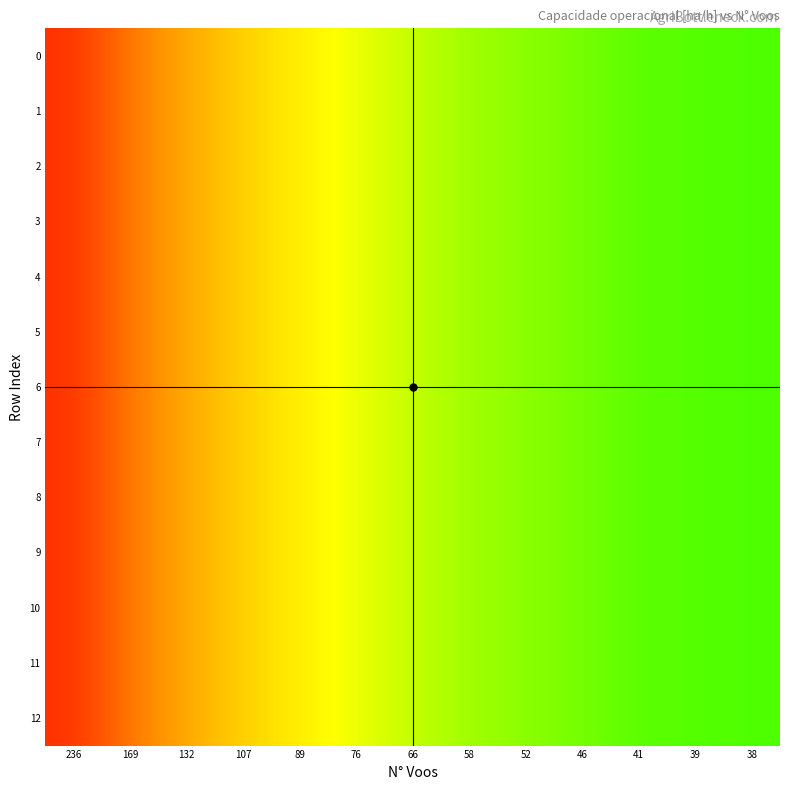

Reading right to left, what are all the values shown in this chart?

0: 38=4.5	39=4.5	41=4.4	46=4.4	52=4.3	58=4.2	66=4.1	76=4.0	89=3.9	107=3.7	132=3.5	169=3.2	236=2.8
1: 38=4.5	39=4.5	41=4.4	46=4.4	52=4.3	58=4.2	66=4.1	76=4.0	89=3.9	107=3.7	132=3.5	169=3.2	236=2.8
2: 38=4.5	39=4.5	41=4.4	46=4.4	52=4.3	58=4.2	66=4.1	76=4.0	89=3.9	107=3.7	132=3.5	169=3.2	236=2.8
3: 38=4.5	39=4.5	41=4.4	46=4.4	52=4.3	58=4.2	66=4.1	76=4.0	89=3.9	107=3.7	132=3.5	169=3.2	236=2.8
4: 38=4.5	39=4.5	41=4.4	46=4.4	52=4.3	58=4.2	66=4.1	76=4.0	89=3.9	107=3.7	132=3.5	169=3.2	236=2.8
5: 38=4.5	39=4.5	41=4.4	46=4.4	52=4.3	58=4.2	66=4.1	76=4.0	89=3.9	107=3.7	132=3.5	169=3.2	236=2.8
6: 38=4.5	39=4.5	41=4.4	46=4.4	52=4.3	58=4.2	66=4.1	76=4.0	89=3.9	107=3.7	132=3.5	169=3.2	236=2.8
7: 38=4.5	39=4.5	41=4.4	46=4.4	52=4.3	58=4.2	66=4.1	76=4.0	89=3.9	107=3.7	132=3.5	169=3.2	236=2.8
8: 38=4.5	39=4.5	41=4.4	46=4.4	52=4.3	58=4.2	66=4.1	76=4.0	89=3.9	107=3.7	132=3.5	169=3.2	236=2.8
9: 38=4.5	39=4.5	41=4.4	46=4.4	52=4.3	58=4.2	66=4.1	76=4.0	89=3.9	107=3.7	132=3.5	169=3.2	236=2.8
10: 38=4.5	39=4.5	41=4.4	46=4.4	52=4.3	58=4.2	66=4.1	76=4.0	89=3.9	107=3.7	132=3.5	169=3.2	236=2.8
11: 38=4.5	39=4.5	41=4.4	46=4.4	52=4.3	58=4.2	66=4.1	76=4.0	89=3.9	107=3.7	132=3.5	169=3.2	236=2.8
12: 38=4.5	39=4.5	41=4.4	46=4.4	52=4.3	58=4.2	66=4.1	76=4.0	89=3.9	107=3.7	132=3.5	169=3.2	236=2.8